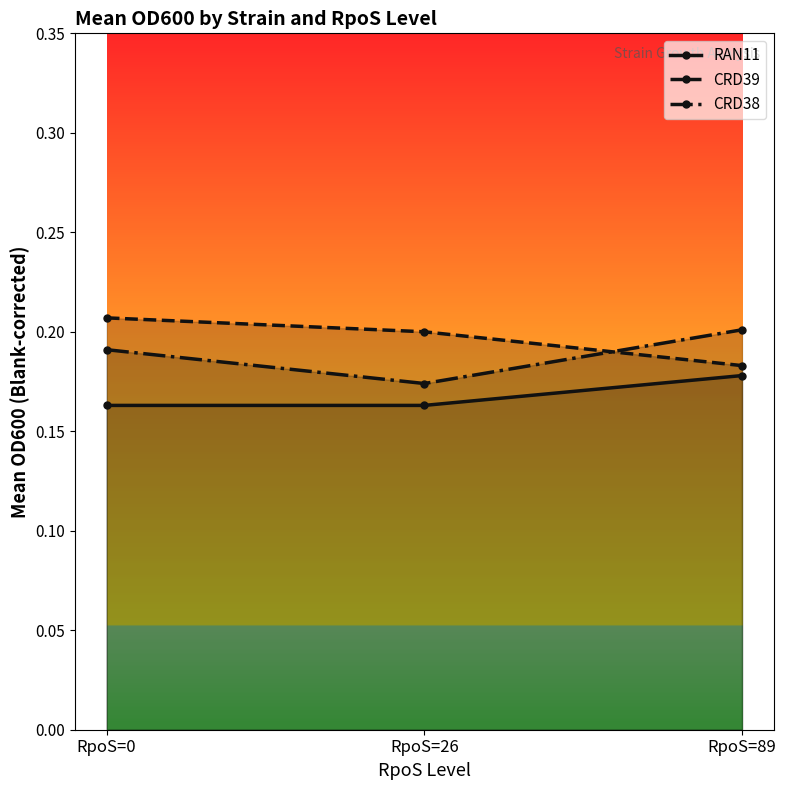

What are all the series names shown in the legend?

RAN11, CRD39, CRD38